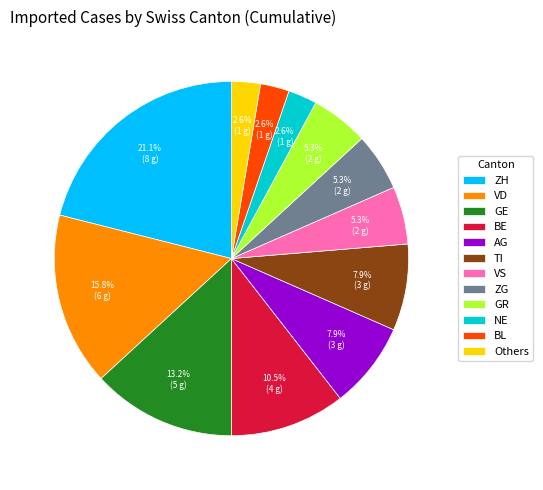

To the nearest percent, what portion does NE represent?

3%